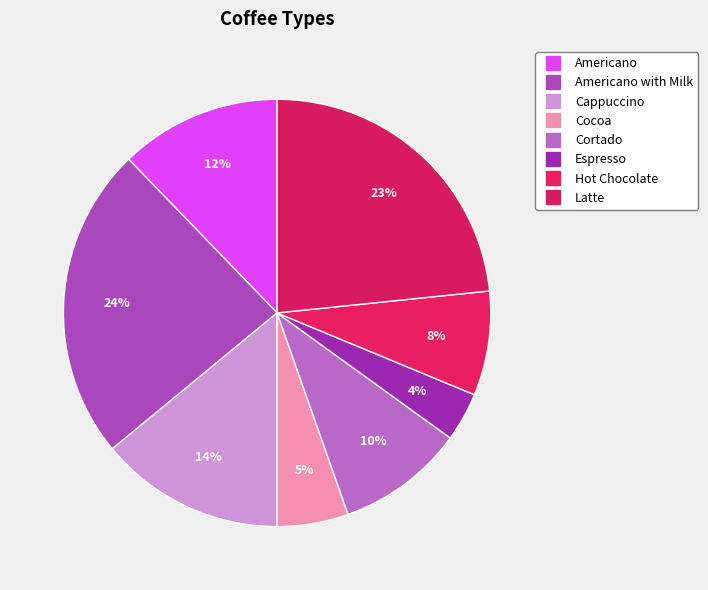

Count the number of slices in the pie.

8